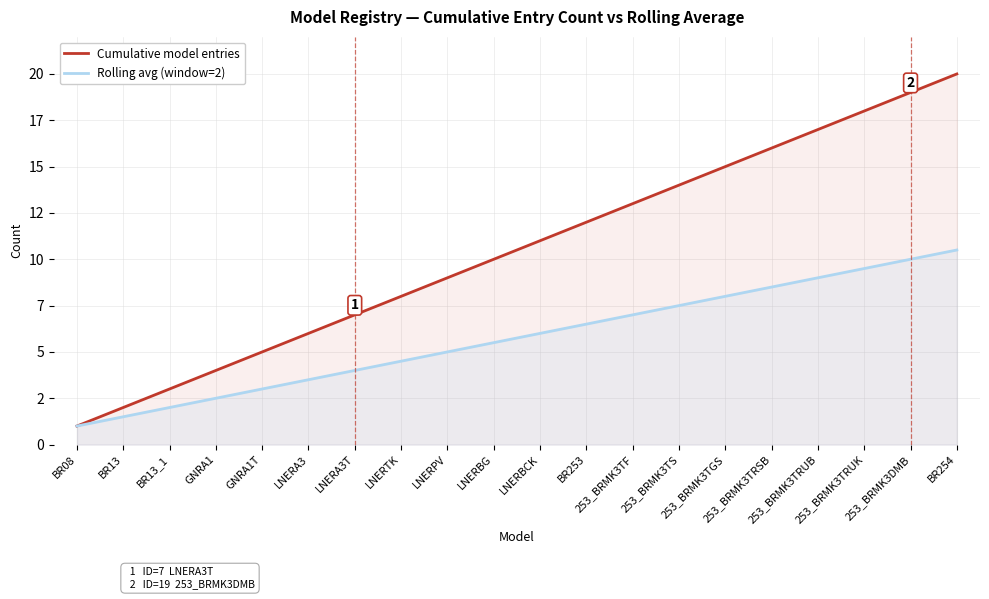

Which series has the largest range (max minus min)?

Cumulative model entries